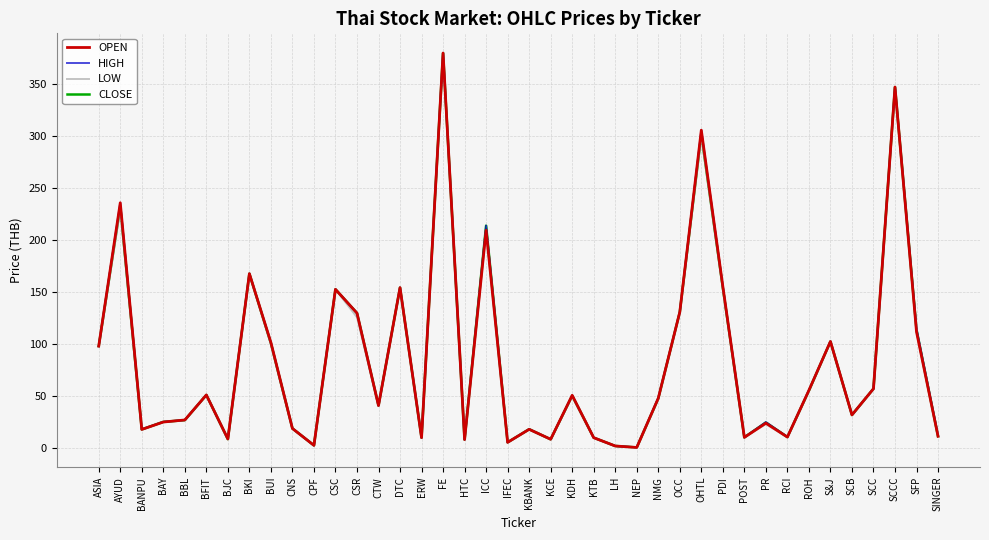

What are all the series names shown in the legend?

OPEN, HIGH, LOW, CLOSE